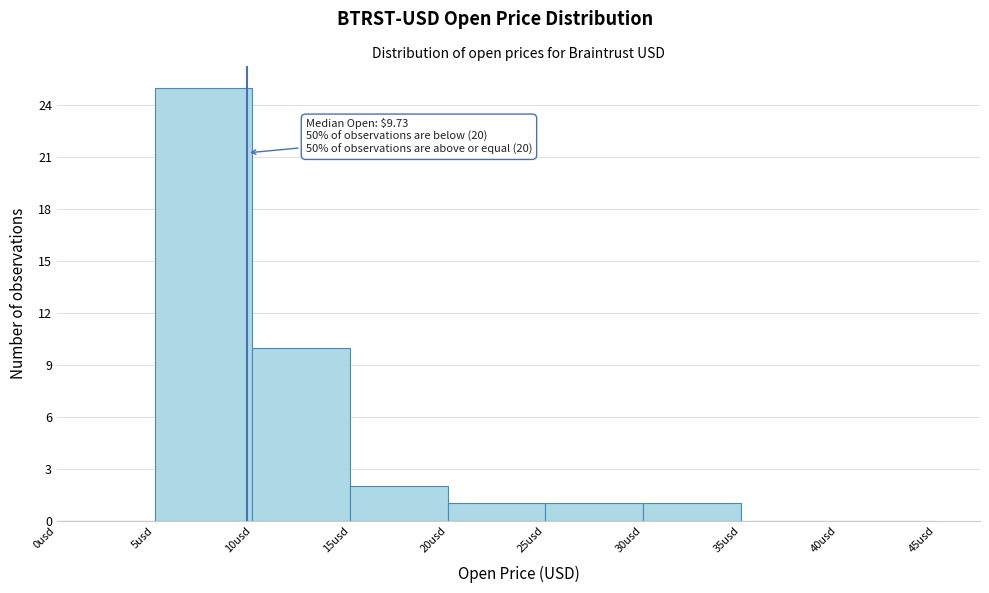

Which range on the x-axis has the tallest bar?

5 to 10